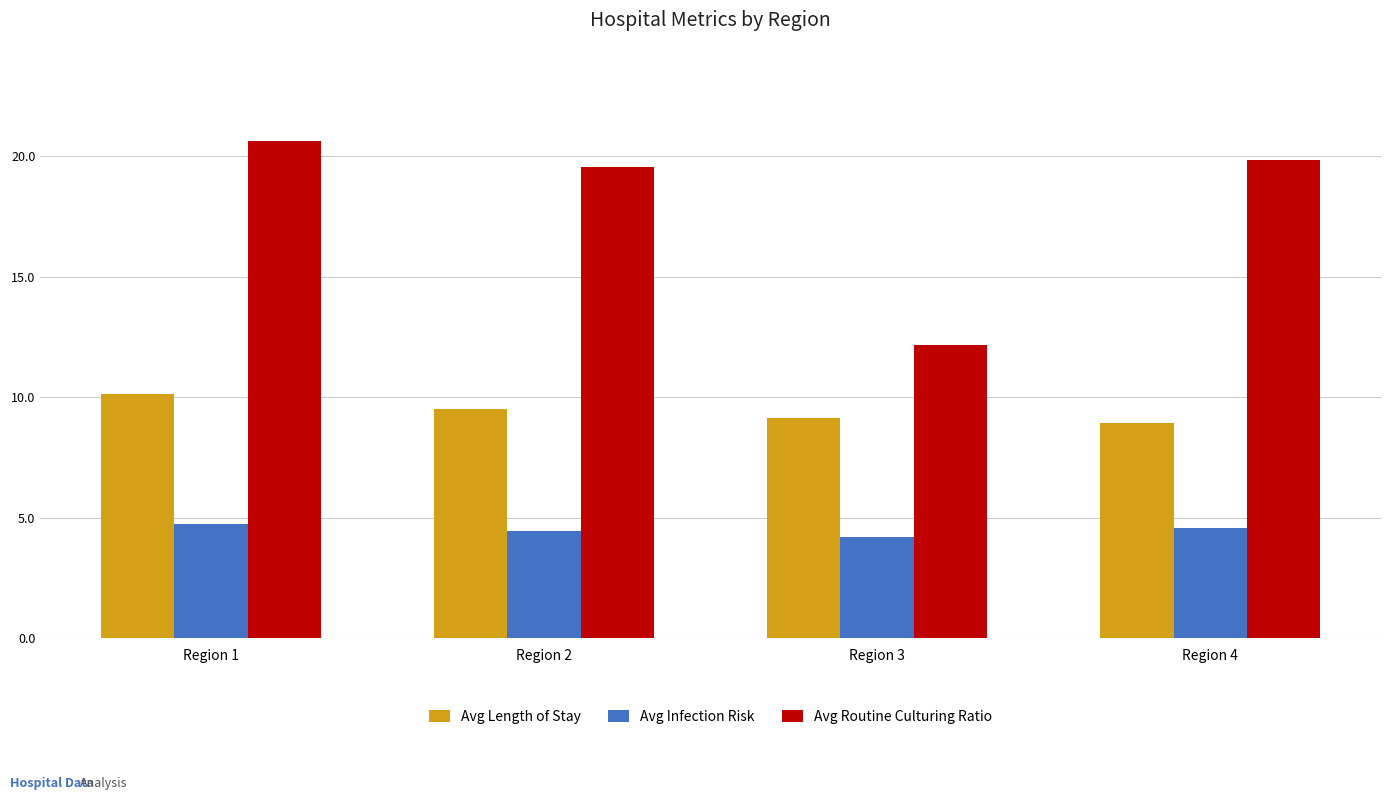

Which category has the lowest value across all series?

Region 3